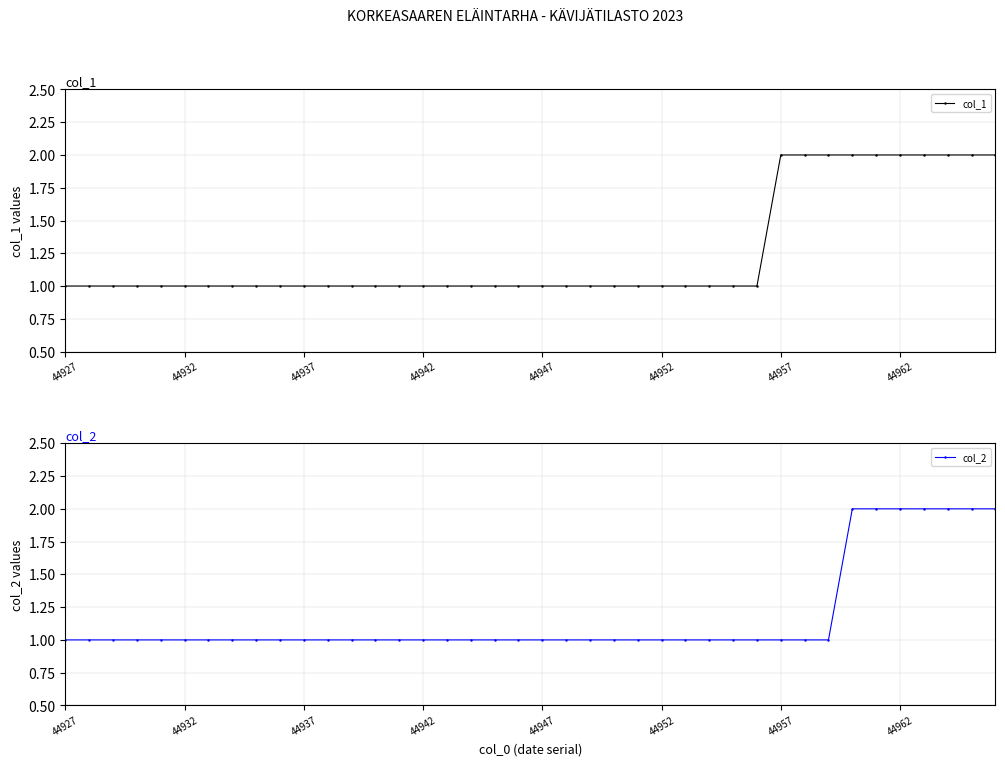

Reading left to right, what are all the values shown in this chart?

col_1: 1	1	1	1	1	1	1	1	1	1	1	1	1	1	1	1	1	1	1	1	1	1	1	1	1	1	1	1	1	1	2	2	2	2	2	2	2	2	2	2
col_2: 1	1	1	1	1	1	1	1	1	1	1	1	1	1	1	1	1	1	1	1	1	1	1	1	1	1	1	1	1	1	1	1	1	2	2	2	2	2	2	2